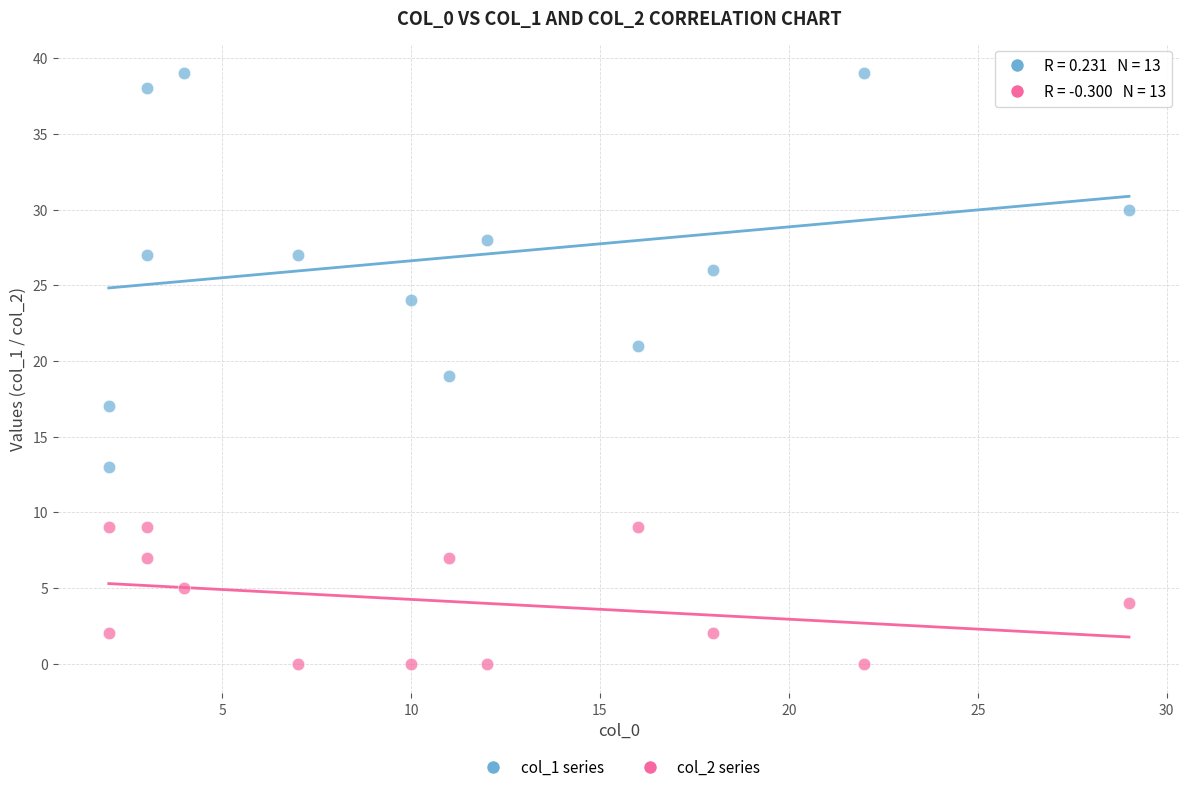

What is the X range (max minus min) for the scatter plot?

27